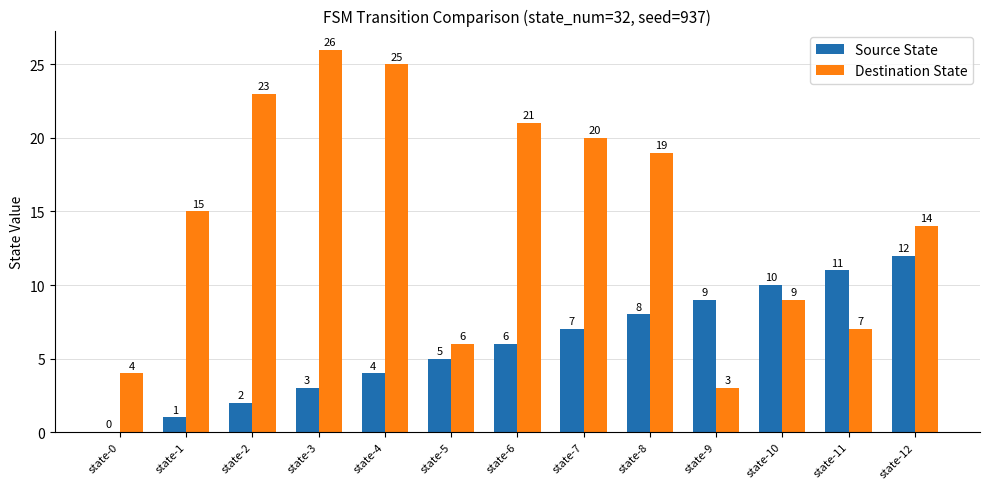

Which label corresponds to the largest value in the chart?

state-3